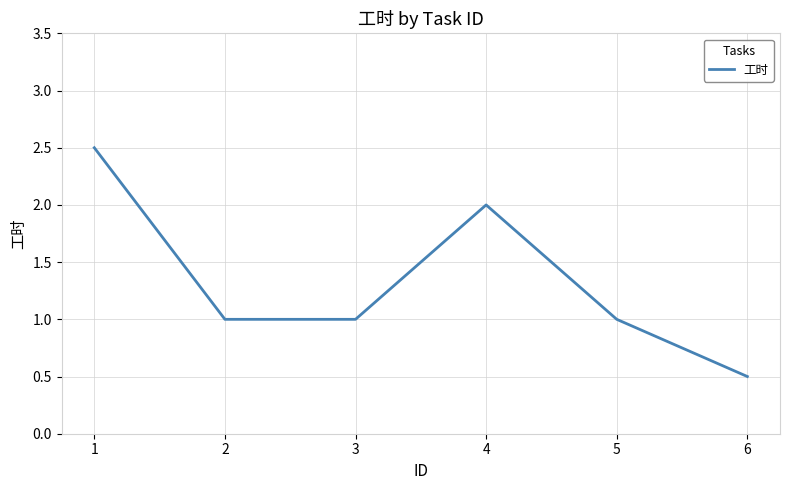

At which category does the data reach its first local peak?

4